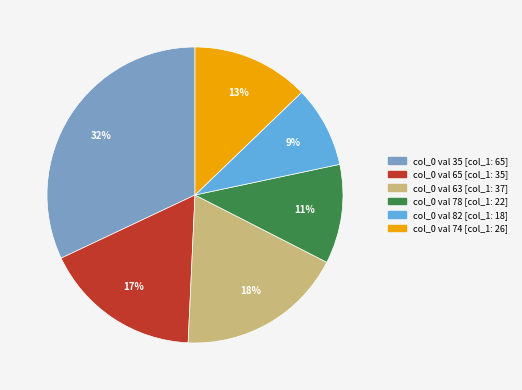

To the nearest percent, what is the average slice percentage?

17%